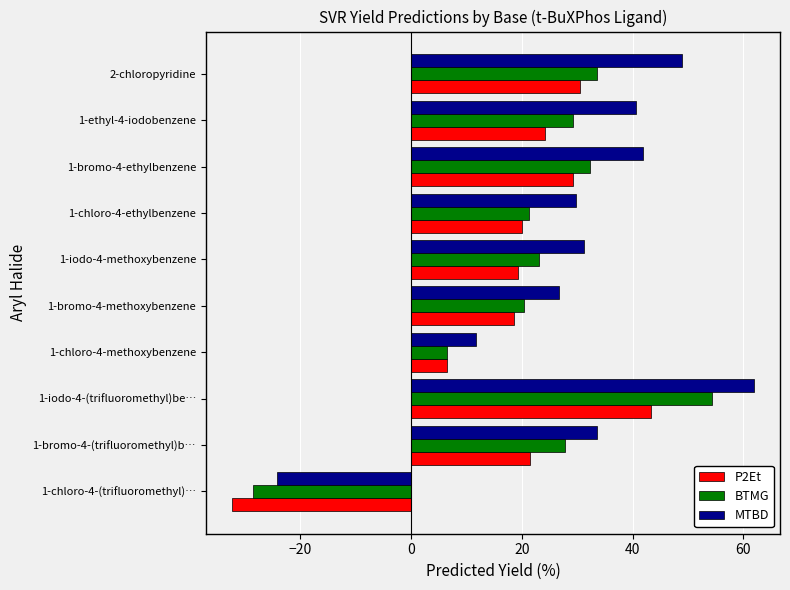

List the series in order of their peak value, lowest first.

P2Et, BTMG, MTBD